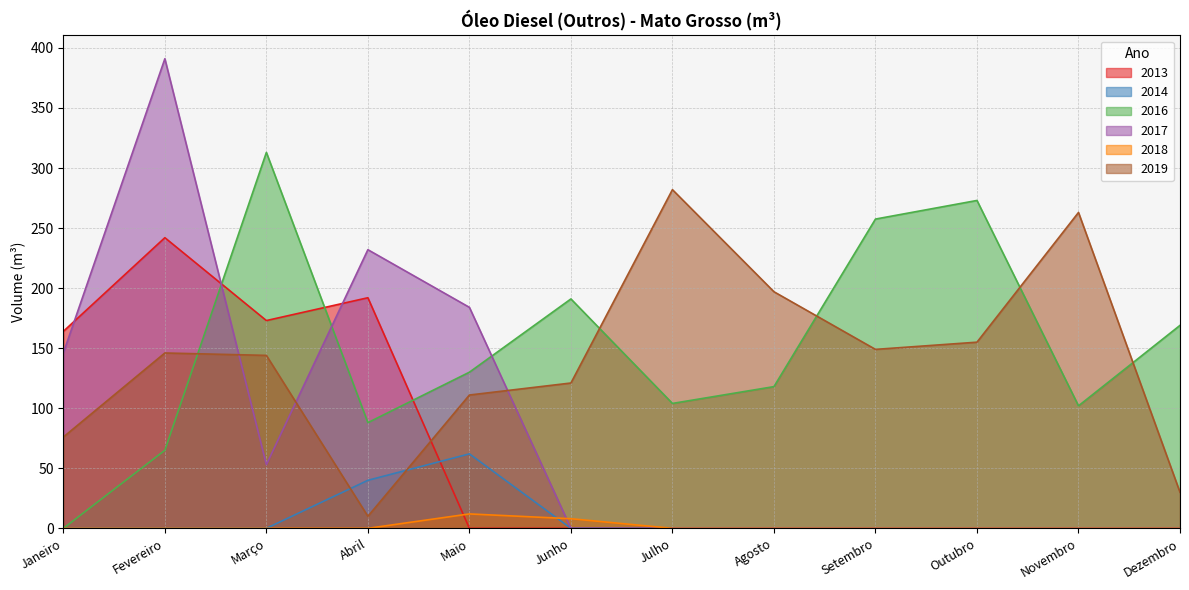

How many intersections are there between 2019 and 2016?

5